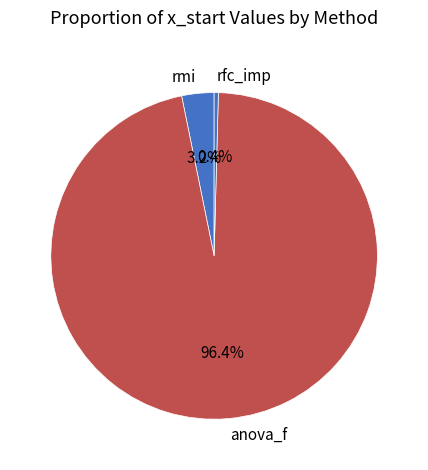

Is it true that rmi is 3% of the pie?

True